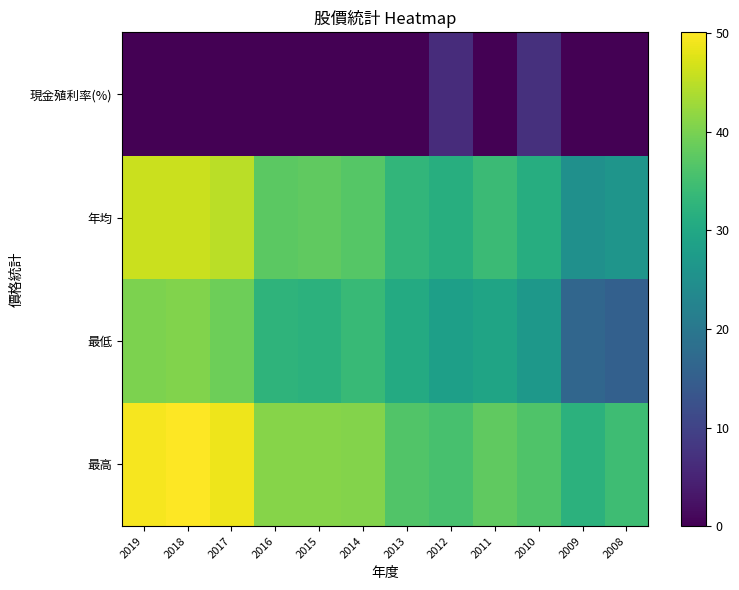

Between 2013 and 2015, which is larger?

2015